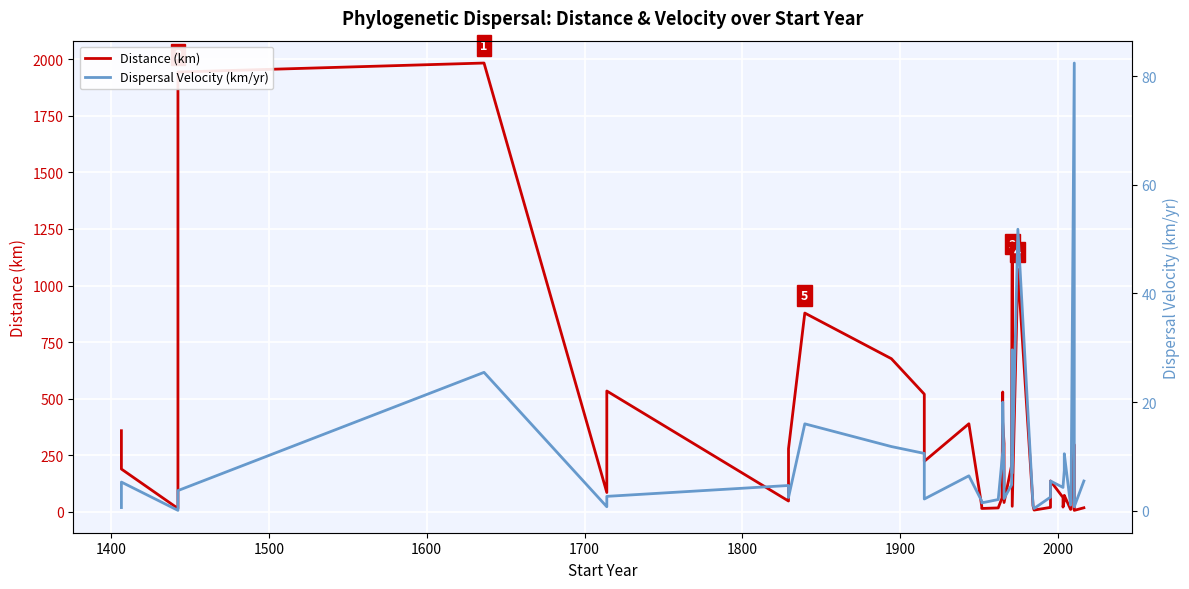

How many data points does each series have?

40